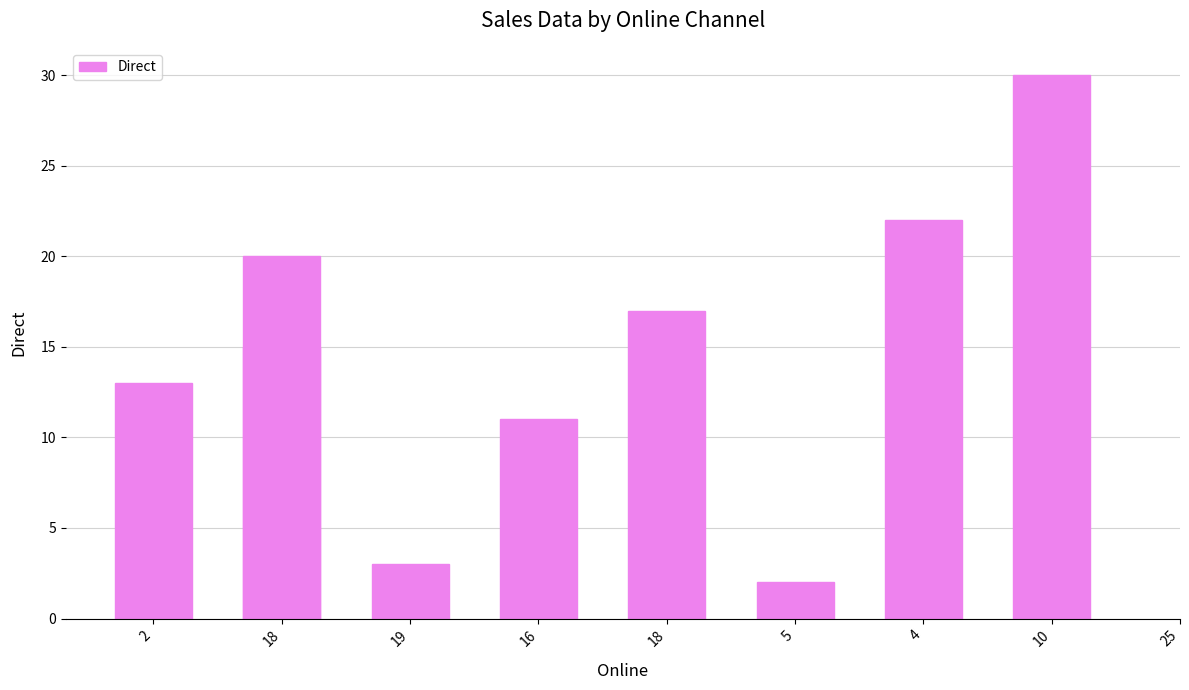

True or false: the data shows 7 at 18.

False